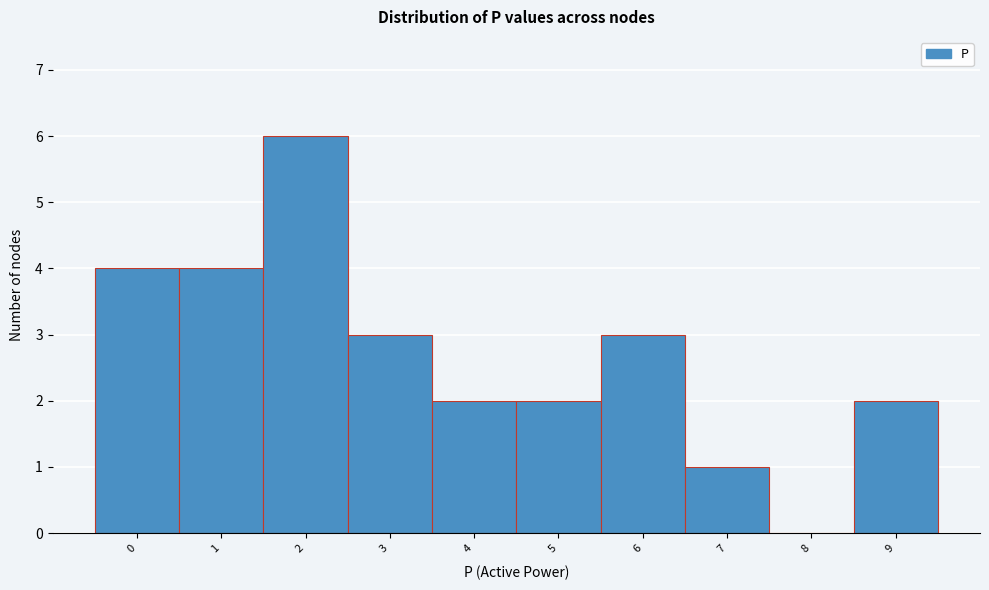

What is the ratio of the value at 2 to the value at 9?

3.0